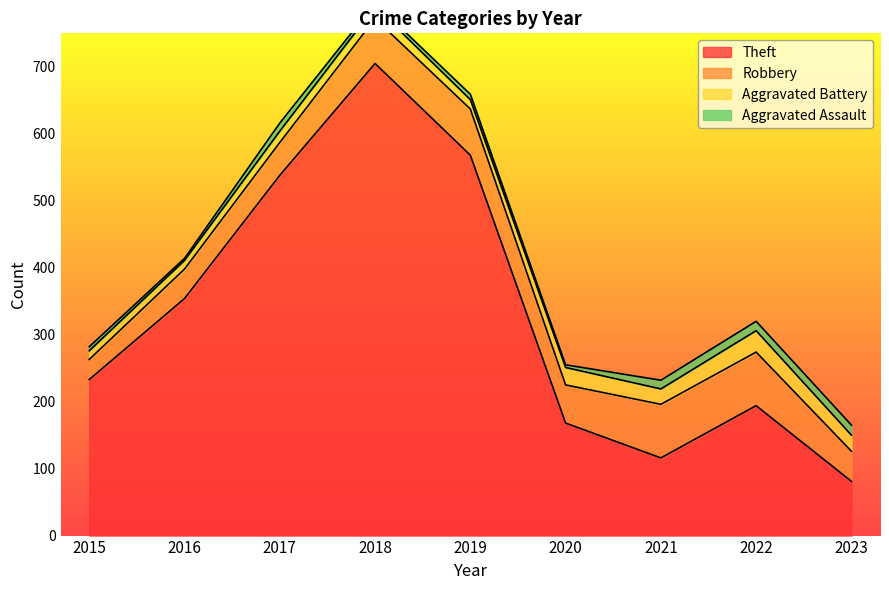

True or false: Aggravated Battery and Robbery cross at least once.

False